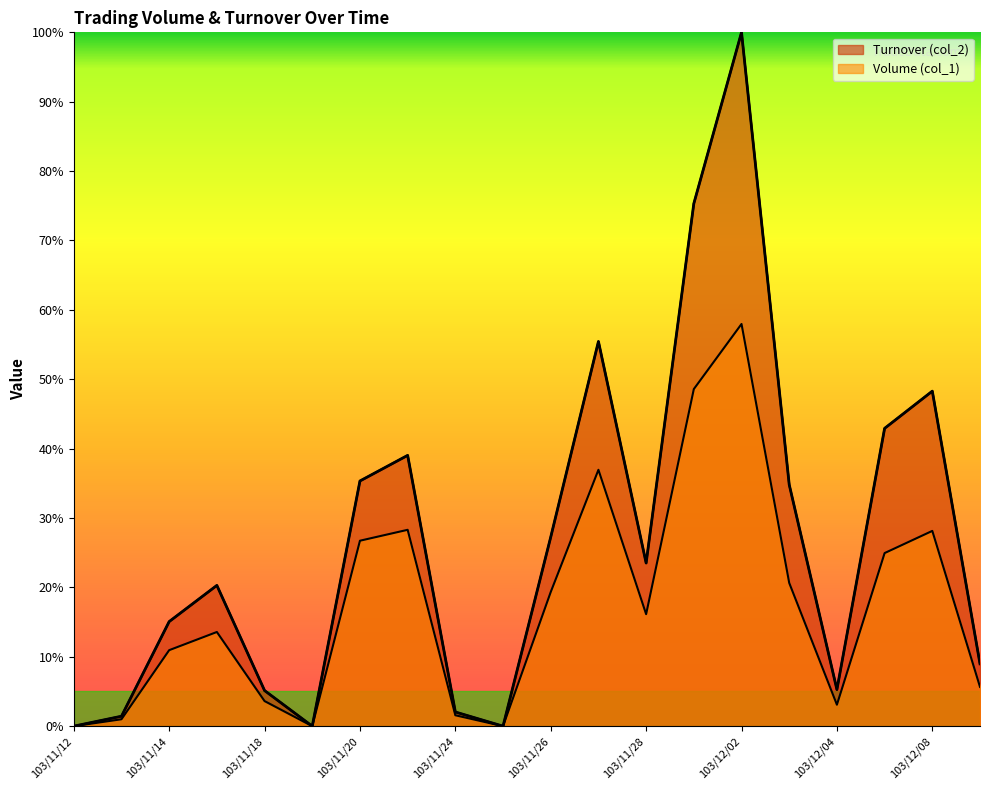

What is the difference between the second highest and minimum values in the Turnover (col_2) series?

75.3